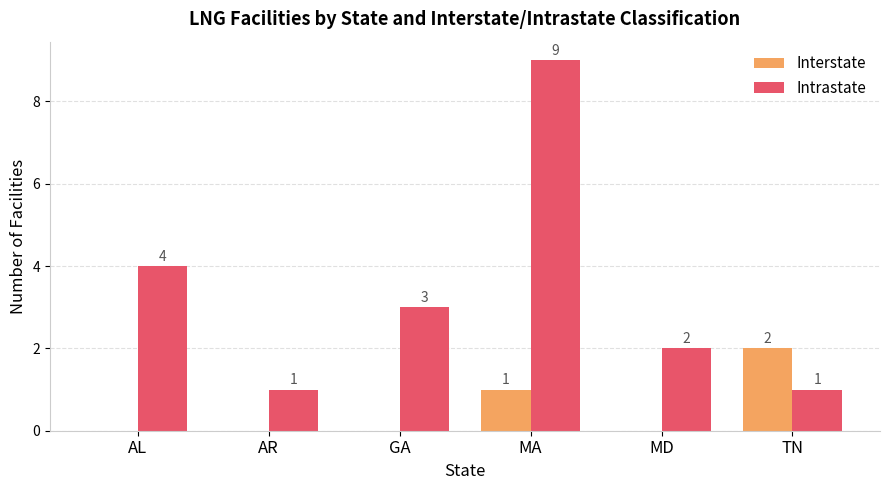

At which category is the sum across all series the highest?

MA